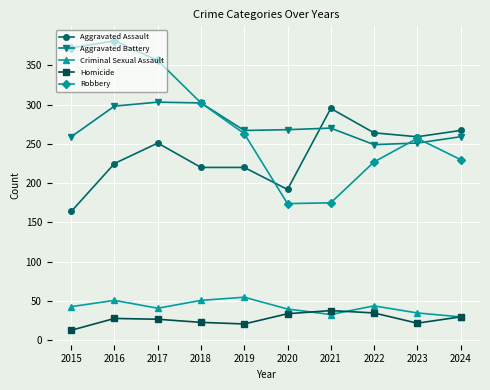

At how many categories does at least one series exceed 277?

5